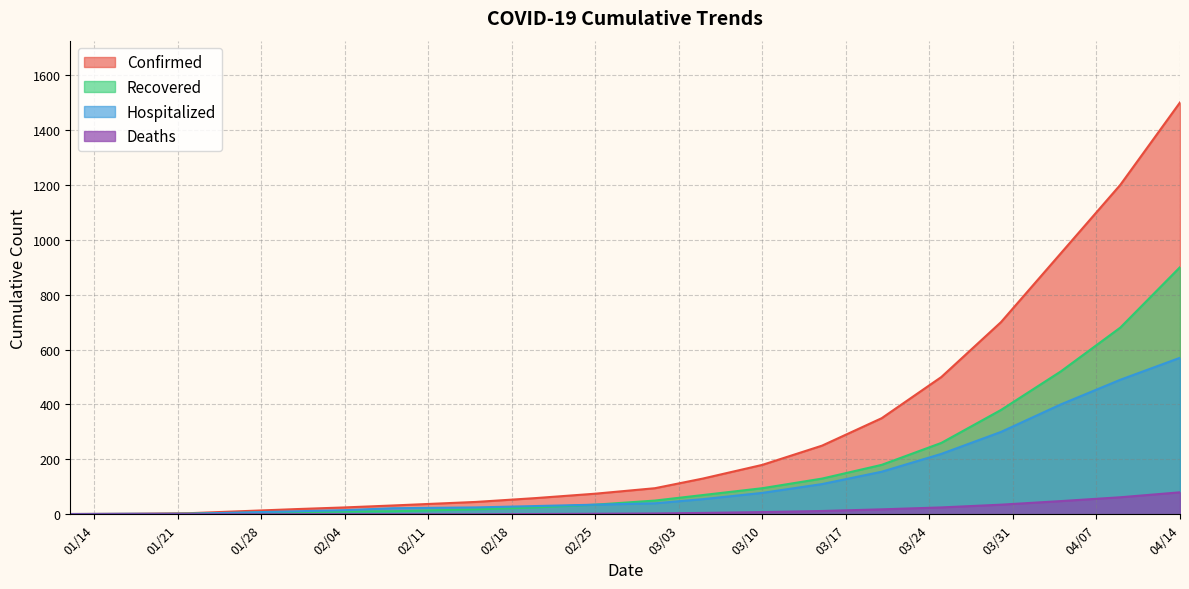

True or false: Deaths has a value of 18 at 03/20/2020.

True